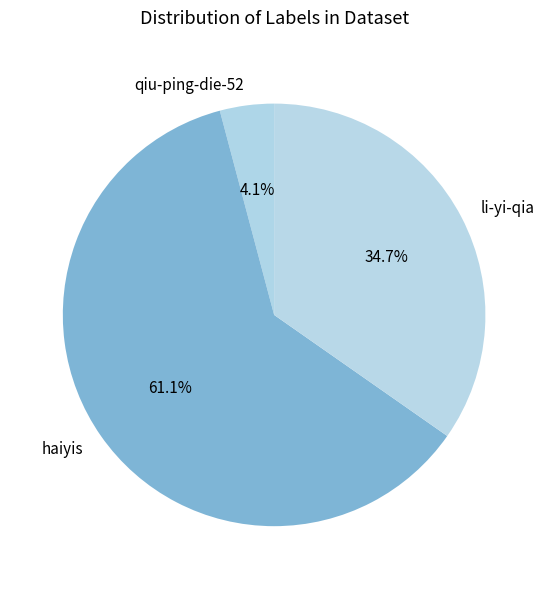

To the nearest percent, what percentage of the pie is li-yi-qia?

35%